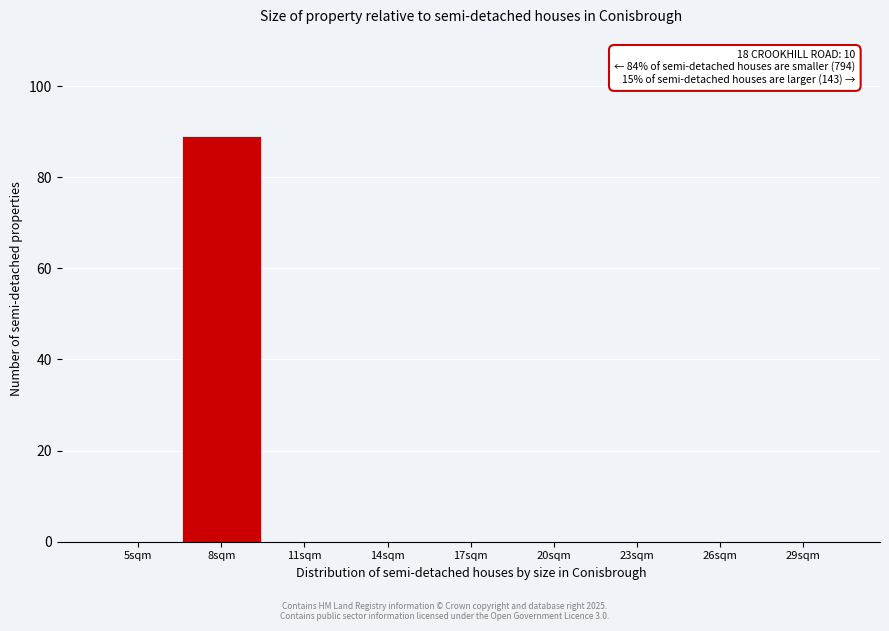

Reading left to right, extract all data points from this chart.

5sqm=0	8sqm=89	11sqm=0	14sqm=0	17sqm=0	20sqm=0	23sqm=0	26sqm=0	29sqm=0